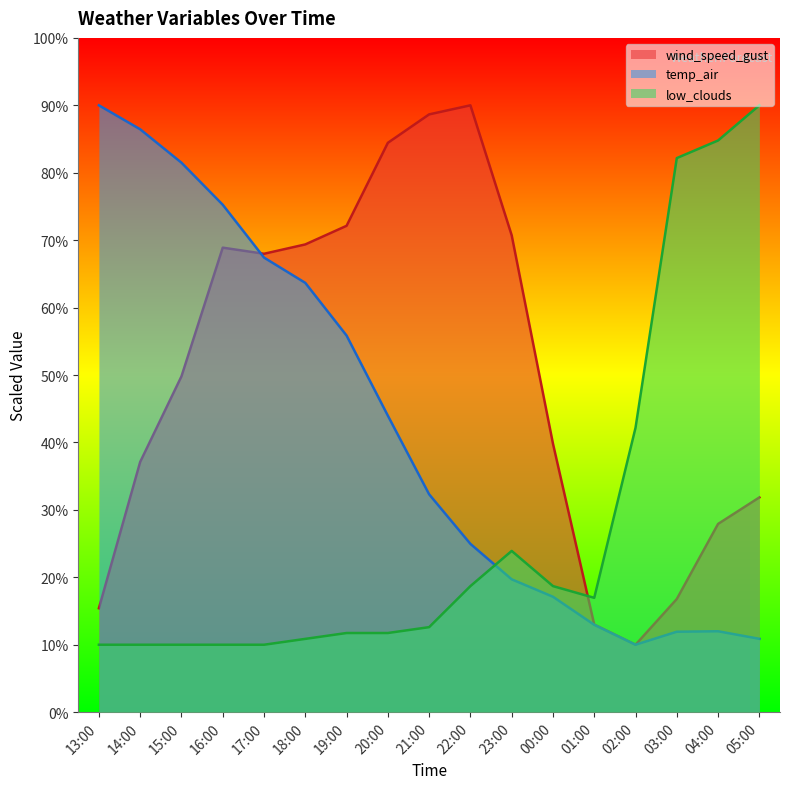

At how many categories does at least one series exceed 74?

10